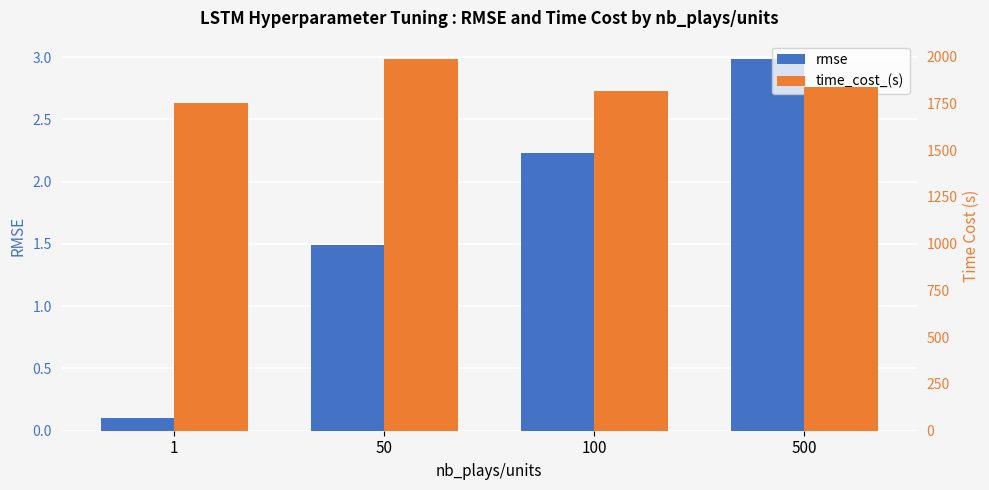

How many values in the time_cost_(s) series are below 1837?

2